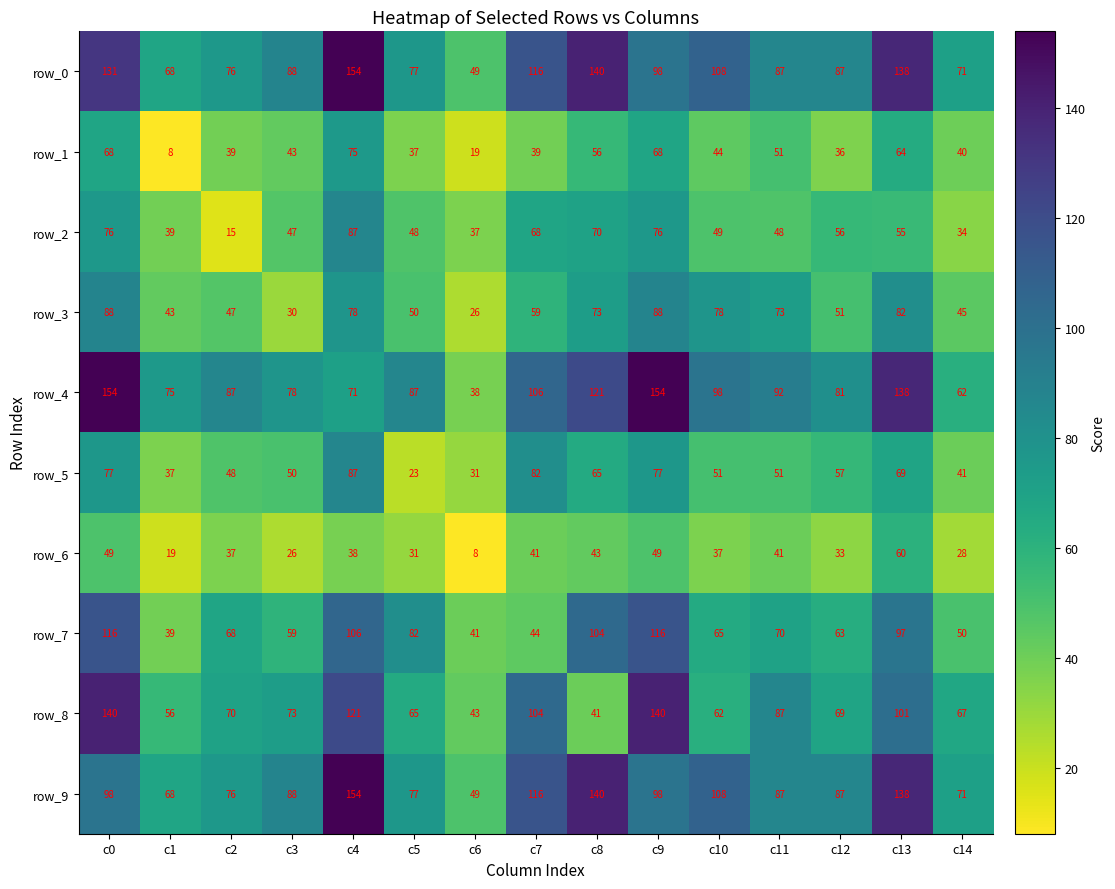

What is the difference between the row_0 values at c6 and c14?

22